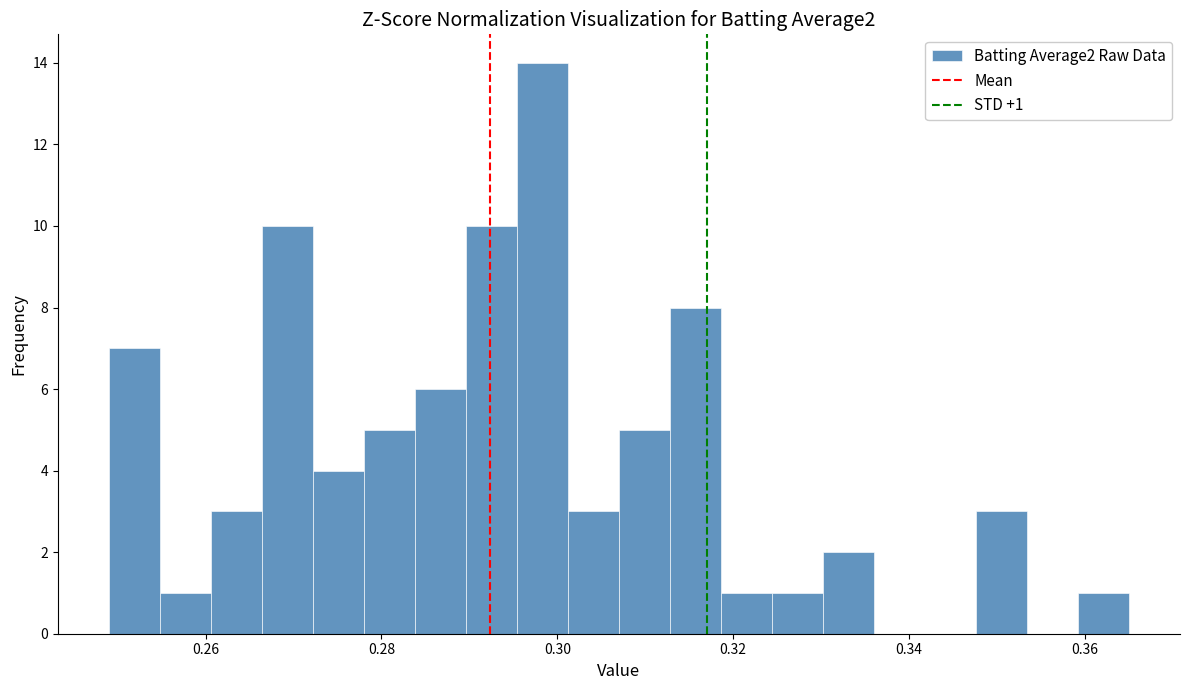

Around what value on the x-axis is the tallest bar? Give the approximate position of its centre, as read against the axis.

0.298